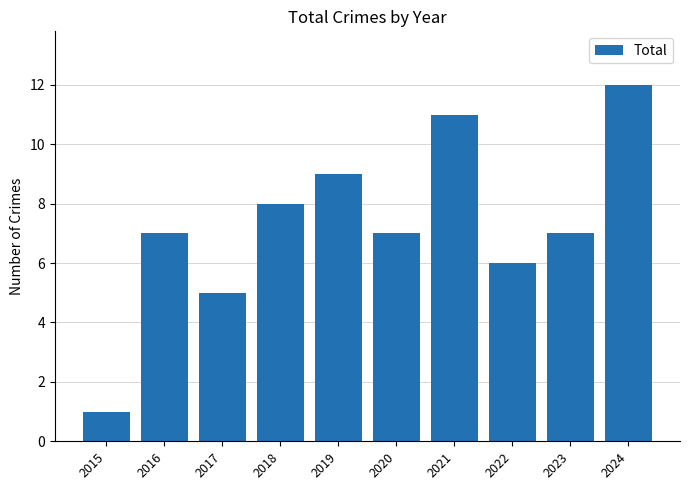

What is the change in value from 2017 to 2023?

+2